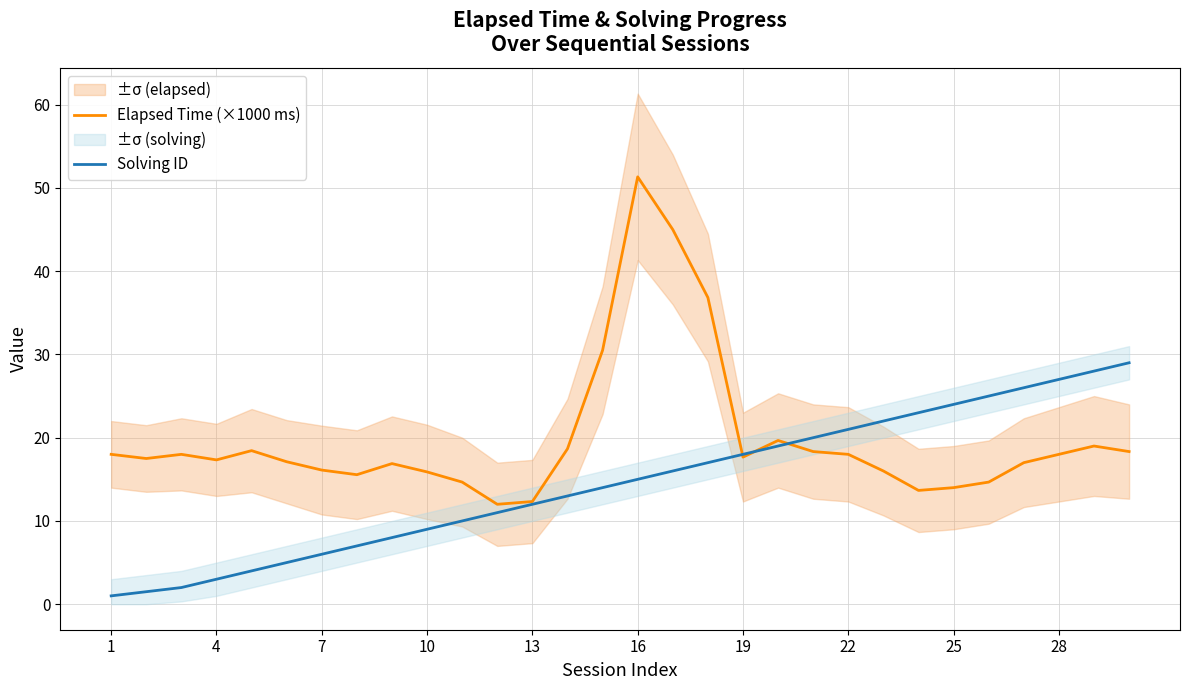

List the series in order of their overall mean, lowest first.

Solving ID, Elapsed Time (×1000 ms)